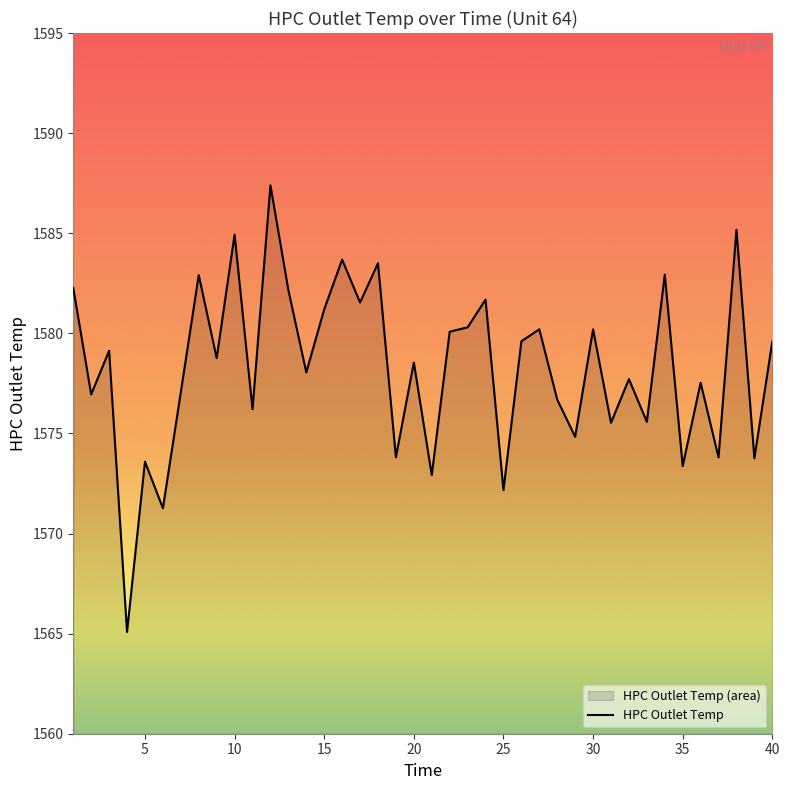

Reading left to right, extract all data points from this chart.

1=1582.3	2=1577.0	3=1579.1	4=1565.1	5=1573.6	6=1571.3	7=1577.1	8=1582.9	9=1578.8	10=1584.9	11=1576.2	12=1587.4	13=1582.2	14=1578.0	15=1581.2	16=1583.7	17=1581.5	18=1583.5	19=1573.8	20=1578.5	21=1572.9	22=1580.1	23=1580.3	24=1581.7	25=1572.2	26=1579.6	27=1580.2	28=1576.7	29=1574.8	30=1580.2	31=1575.5	32=1577.7	33=1575.6	34=1582.9	35=1573.4	36=1577.5	37=1573.8	38=1585.2	39=1573.8	40=1579.6